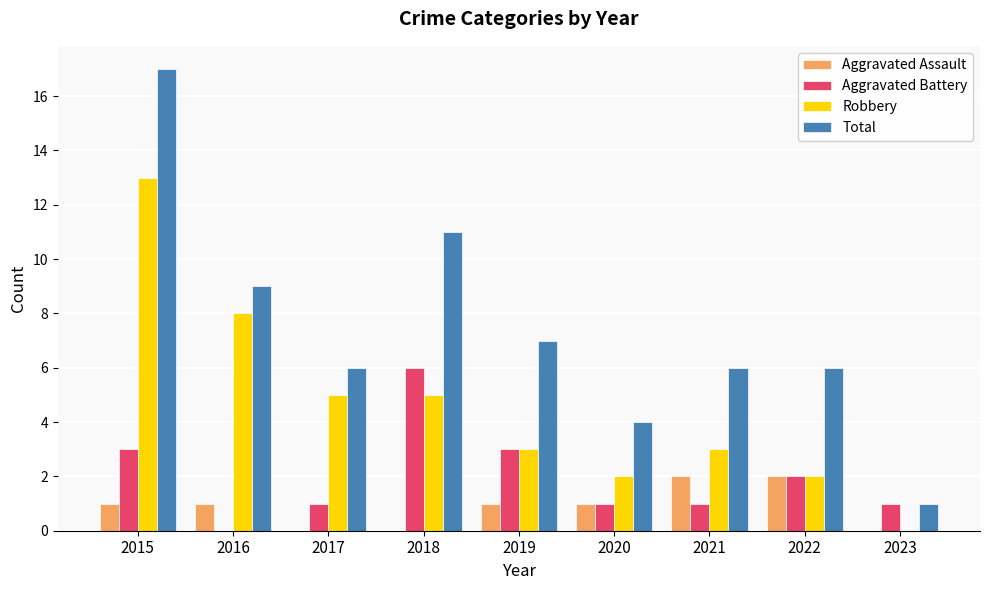

Which category has the highest value in the Aggravated Battery series?

2018